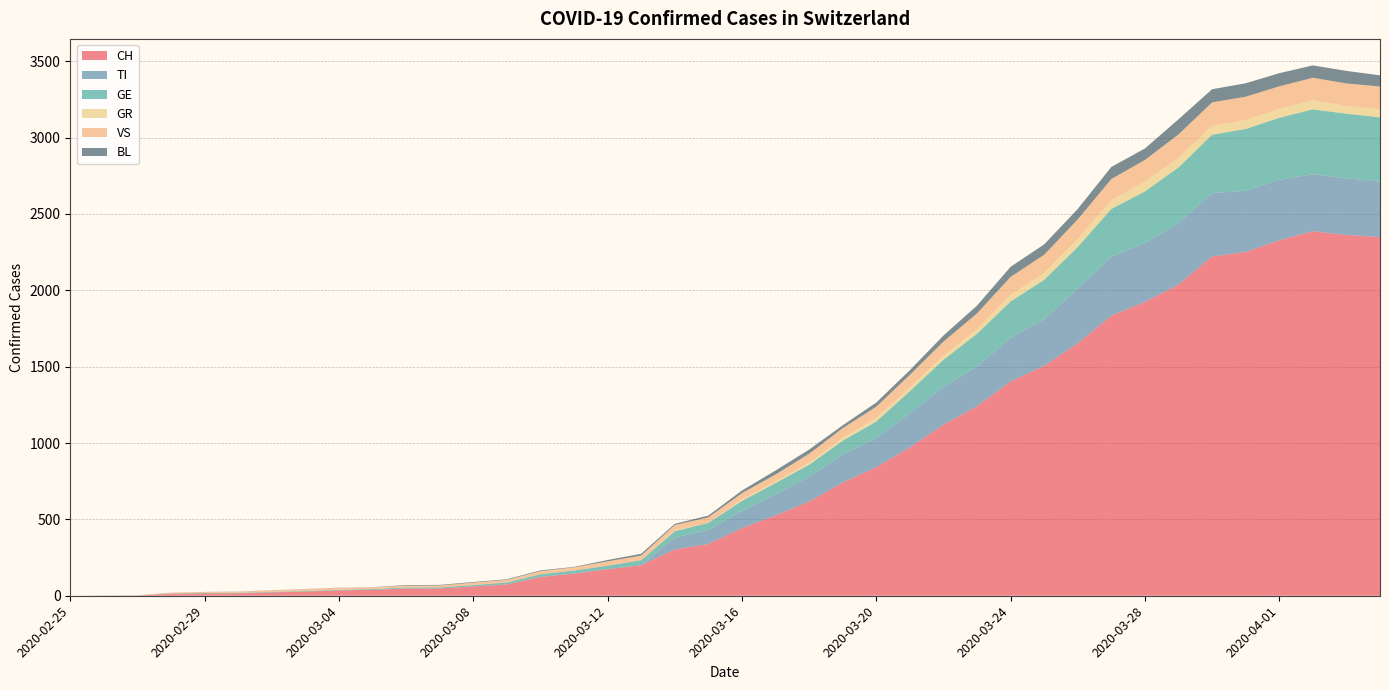

Reading right to left, extract all data points from this chart.

CH: 2349	2363	2387	2328	2251	2222	2038	1924	1834	1654	1505	1404	1241	1120	971	842	741	617	526	443	339	303	200	174	145	123	74	61	48	47	39	35	27	22	16	15	13	2	1	0
TI: 363	370	374	396	401	415	402	385	386	358	306	285	261	246	224	190	182	163	137	112	92	77	0	0	0	0	0	0	0	0	0	0	0	0	0	0	0	0	0	0
GE: 421	424	424	406	405	382	365	339	313	272	258	238	214	179	145	109	92	78	75	66	46	43	33	23	20	18	13	9	7	7	5	4	4	3	3	3	2	1	1	0
GR: 52	51	60	59	58	58	63	63	58	52	45	43	29	27	24	24	18	13	9	9	0	6	0	0	0	0	0	0	0	0	0	0	0	0	0	0	0	0	0	0
VS: 150	147	147	147	153	154	153	143	138	129	119	118	104	92	83	73	64	59	47	42	36	34	30	28	21	20	17	16	12	12	11	13	12	10	7	6	6	0	0	0
BL: 73	82	81	86	88	86	99	75	79	68	68	66	51	40	30	27	19	27	26	17	12	8	12	9	3	5	4	4	4	4	1	1	1	1	1	1	0	0	0	0